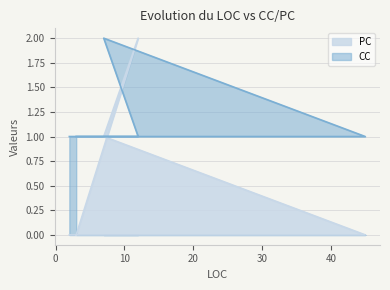

After their last crossing, which series has the higher values: PC or CC?

CC